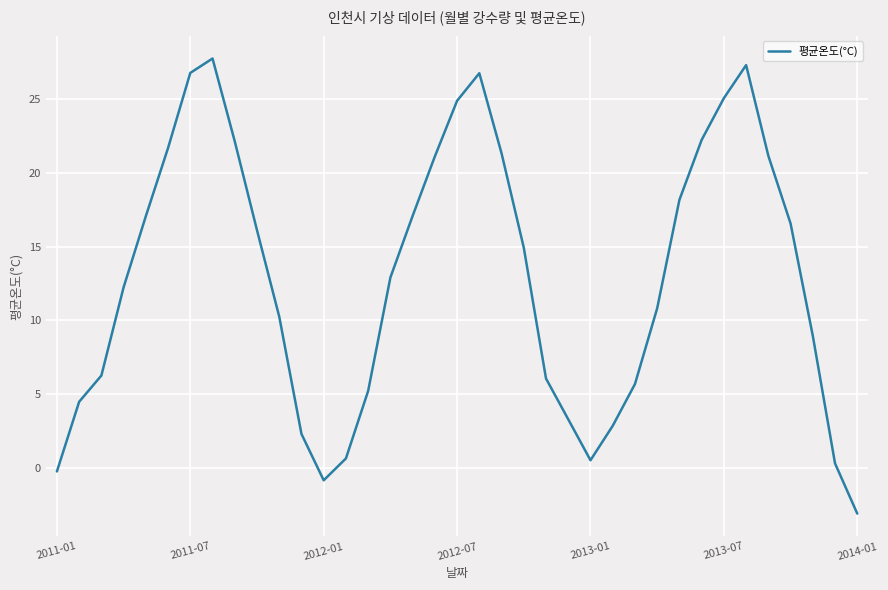

What is the smallest value displayed?

-3.1